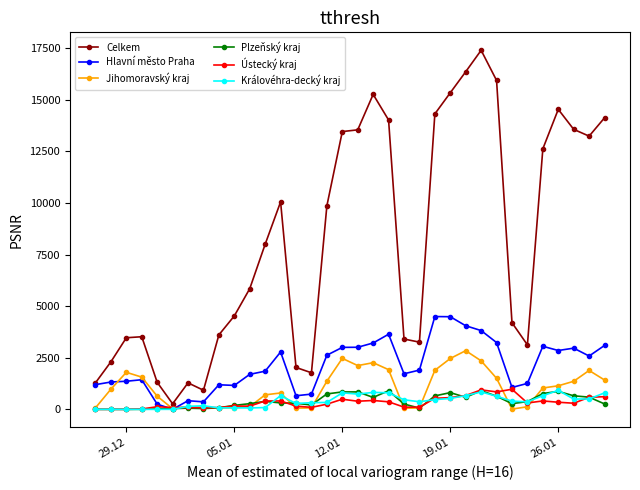

What is the maximum value for Královéhra-decký kraj?

921